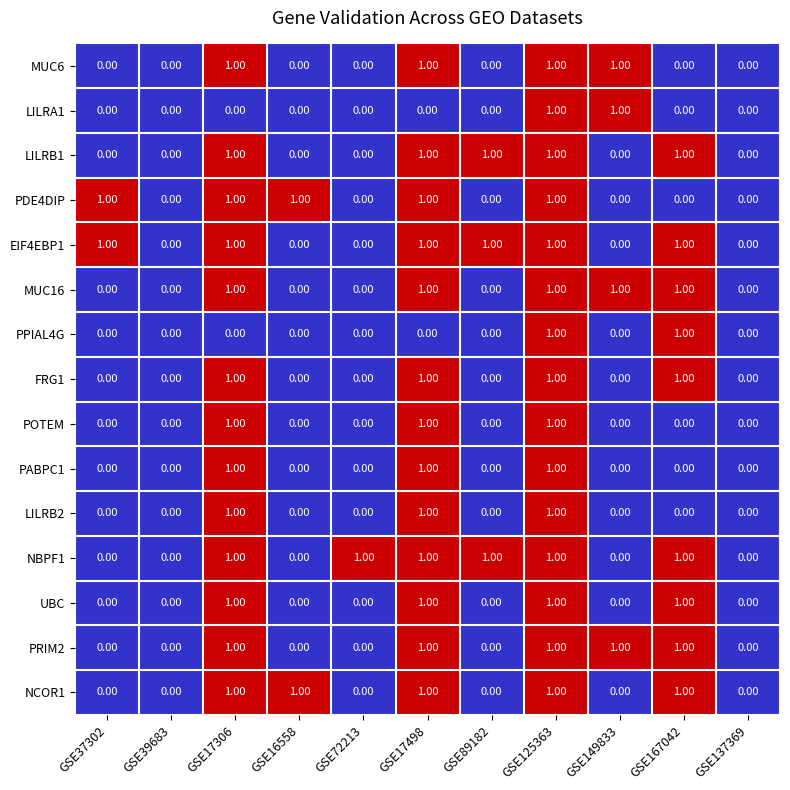

Is the value of LILRB2 at GSE167042 greater than the value of POTEM at GSE125363?

No